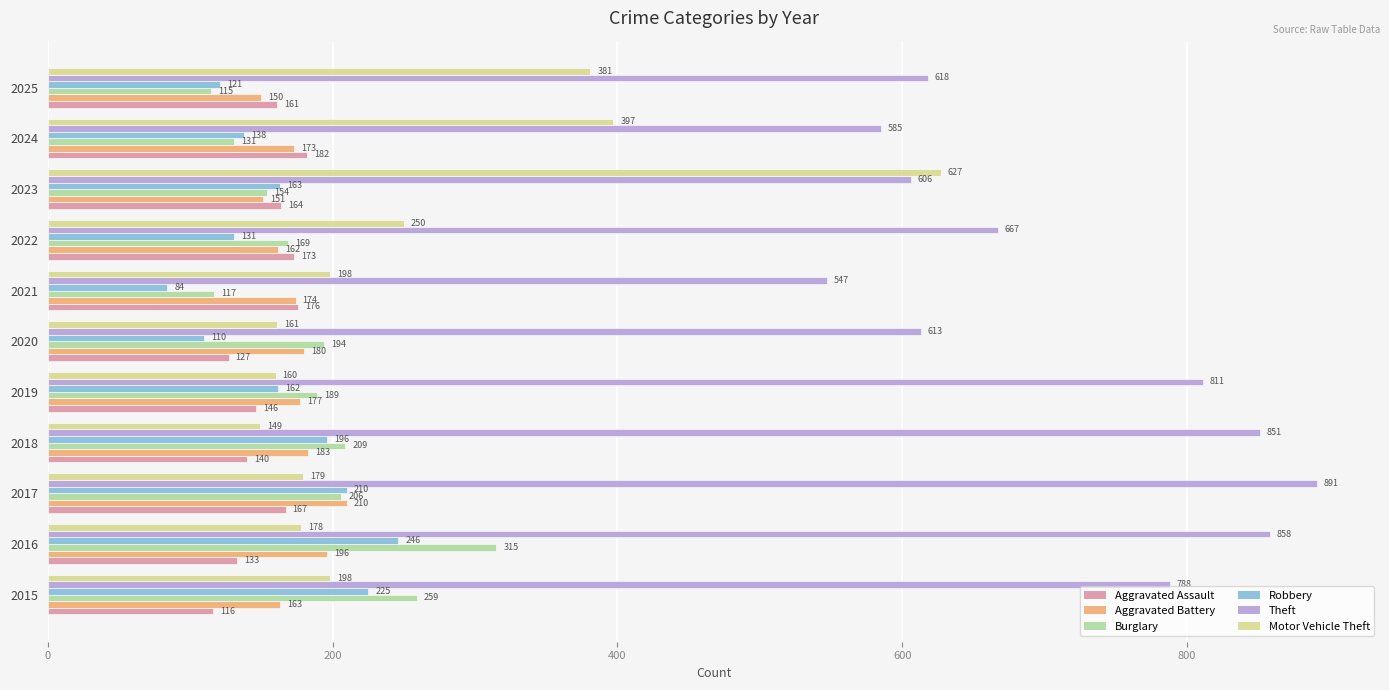

What is the average value of the Theft series?

712